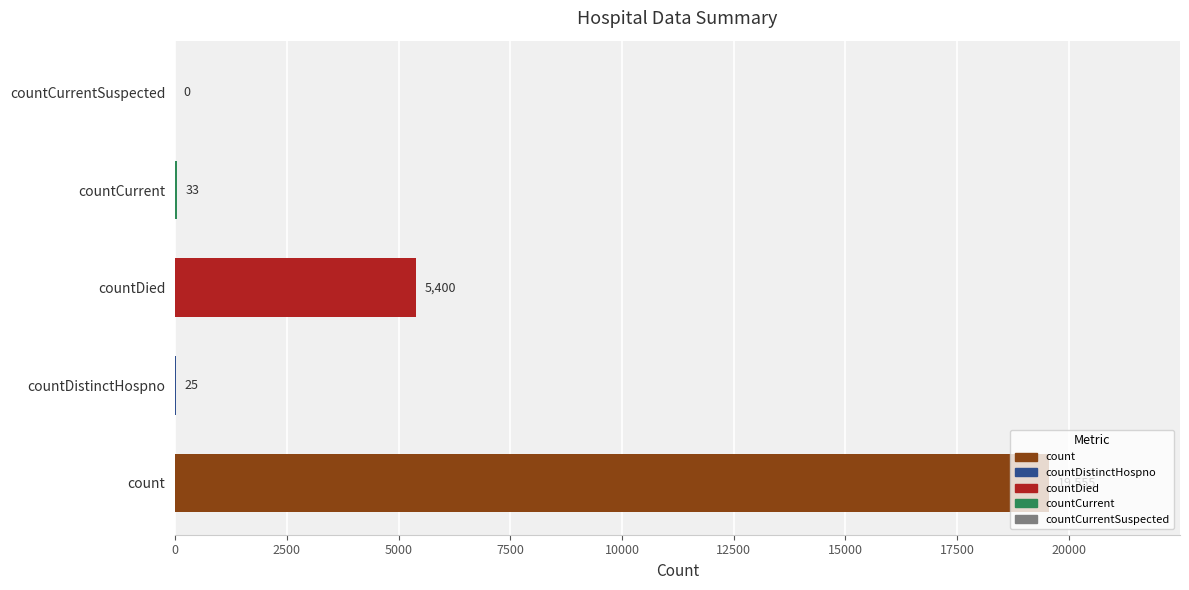

At which label is the value closest to 9777?

countDied